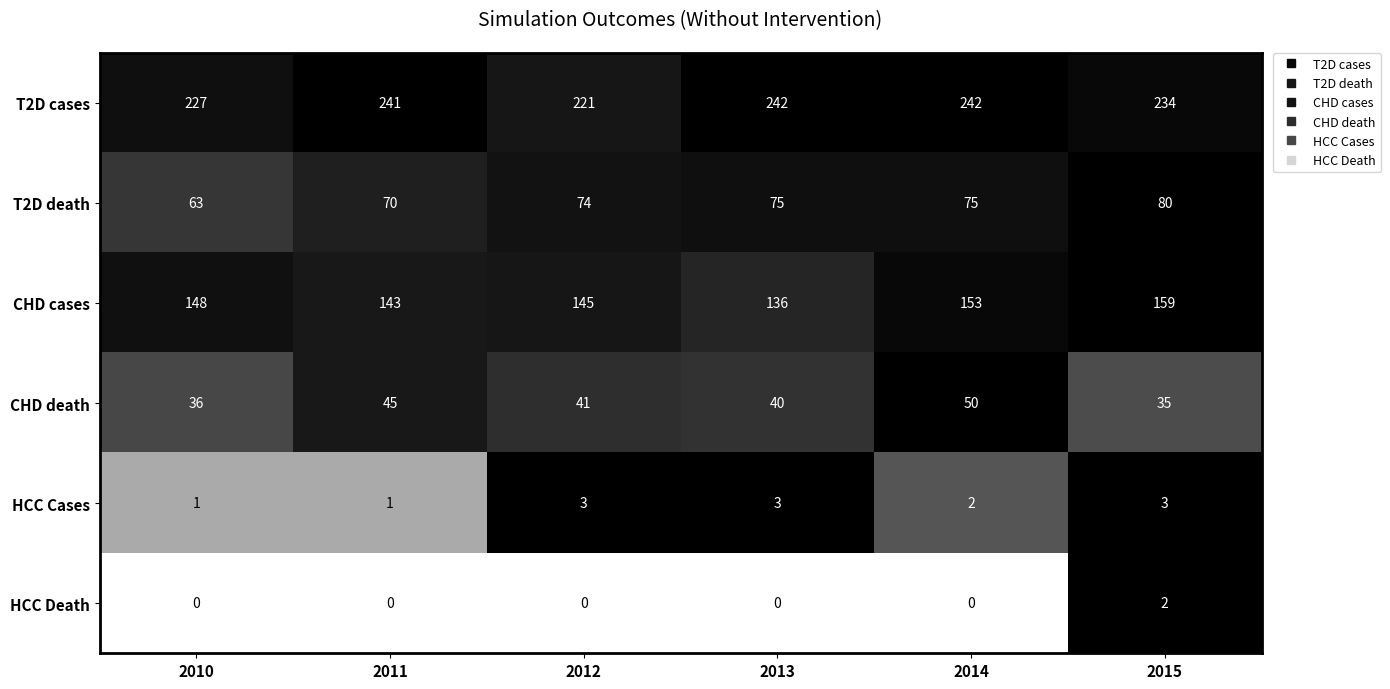

Which series has the widest spread of values?

CHD cases